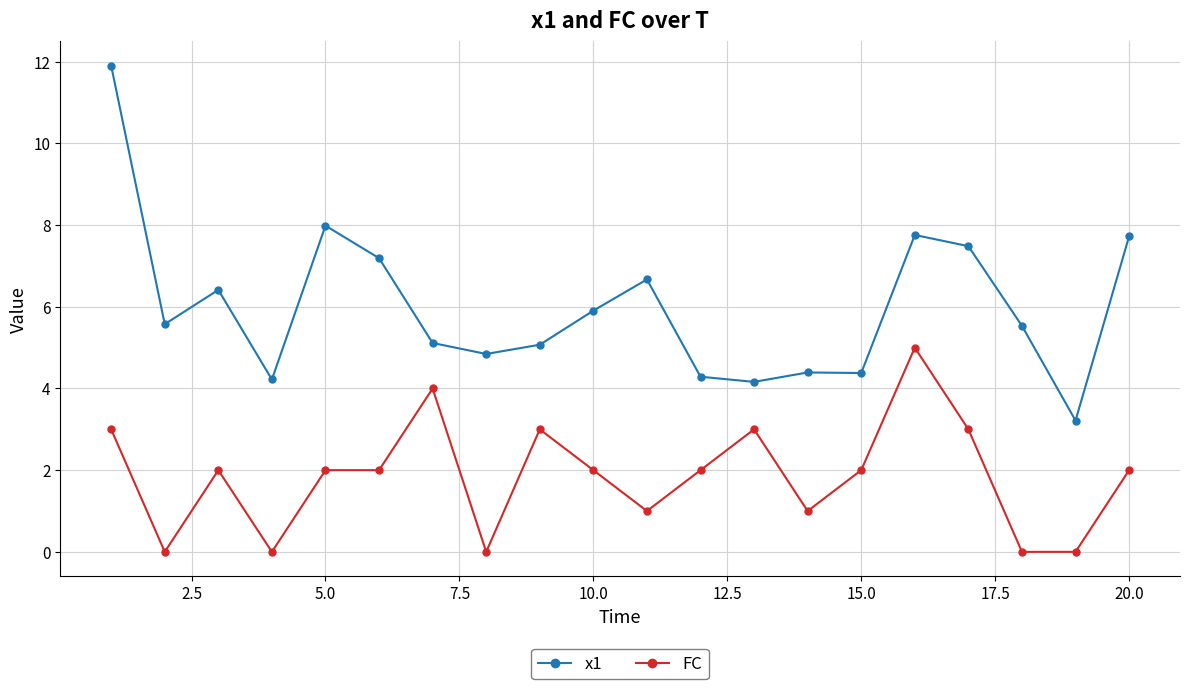

Which series has the largest range (max minus min)?

x1